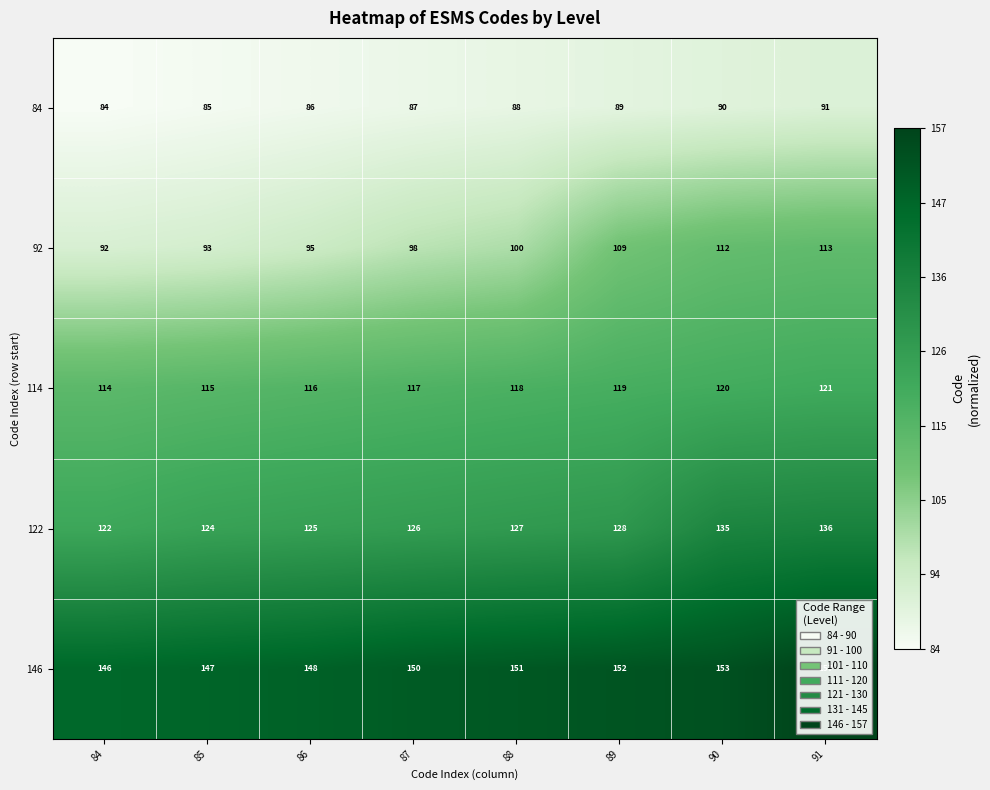

Read the 92 value at 85.

93